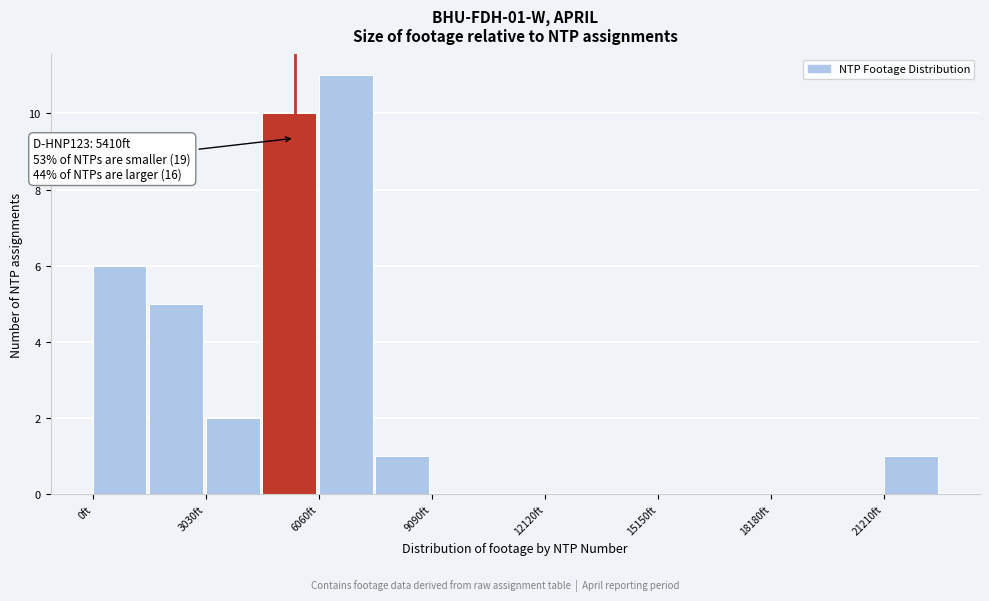

Around what value on the x-axis is the tallest bar? Give the approximate position of its centre, as read against the axis.

7000